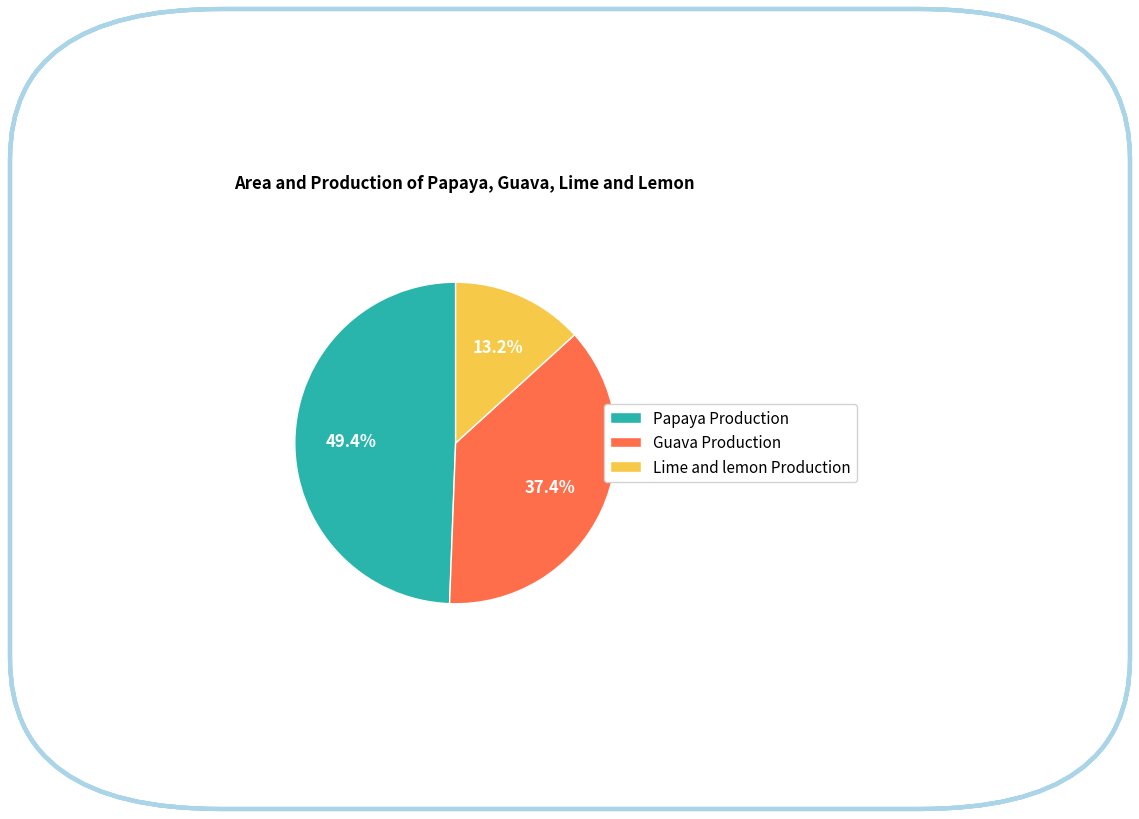

What is the ratio of the value at Papaya Production to the value at Guava Production?

1.3